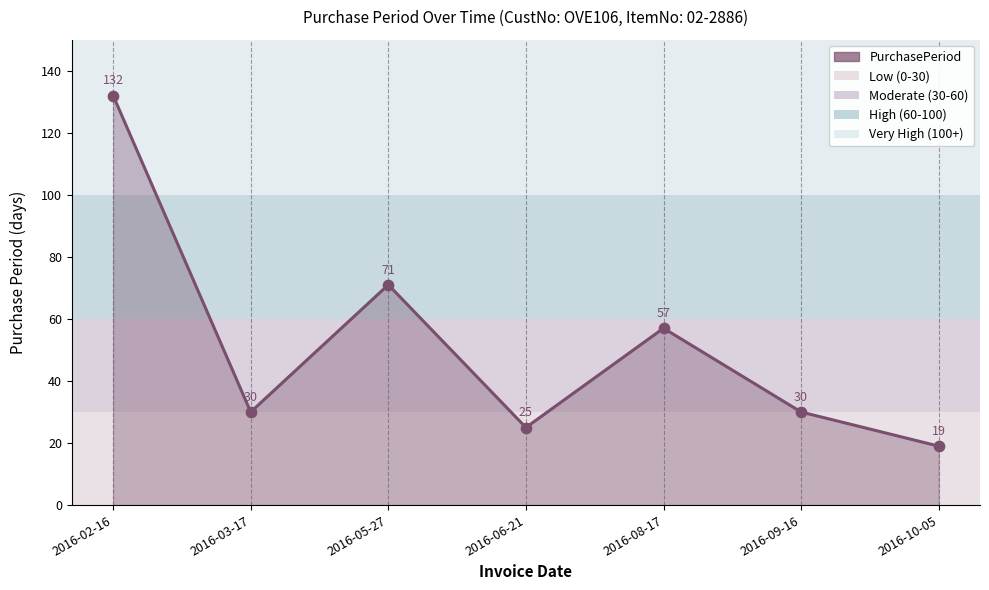

What is the change in value from 2016-02-16 to 2016-09-16?

-102